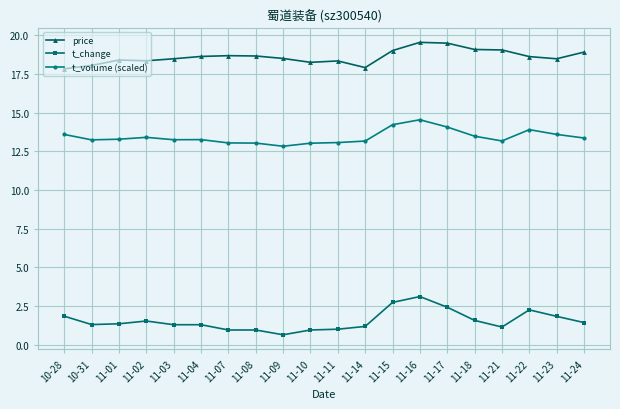

What is the average value of the t_change series?

1.5